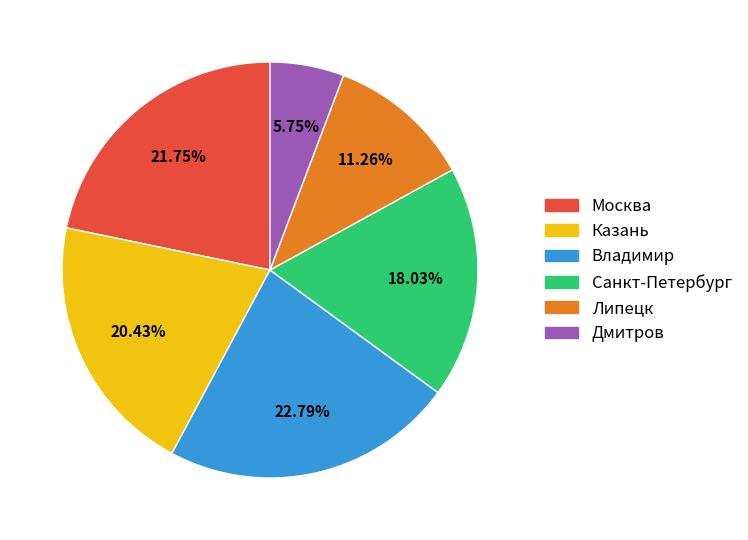

Approximately how many times larger is the value at Санкт-Петербург compared to Владимир?

0.8